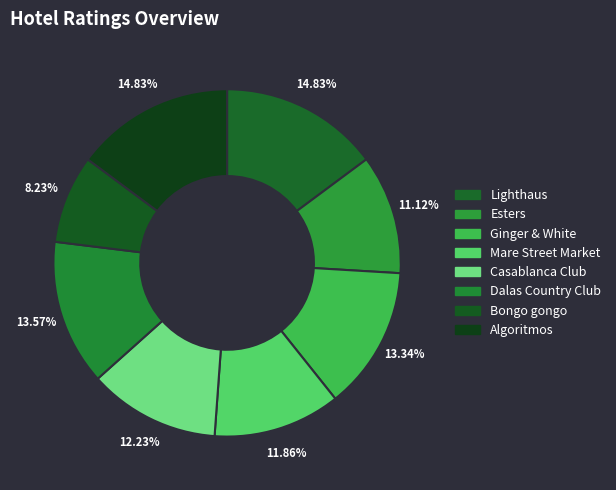

Combined, what portion of the pie is Esters and Lighthaus?

25.9%